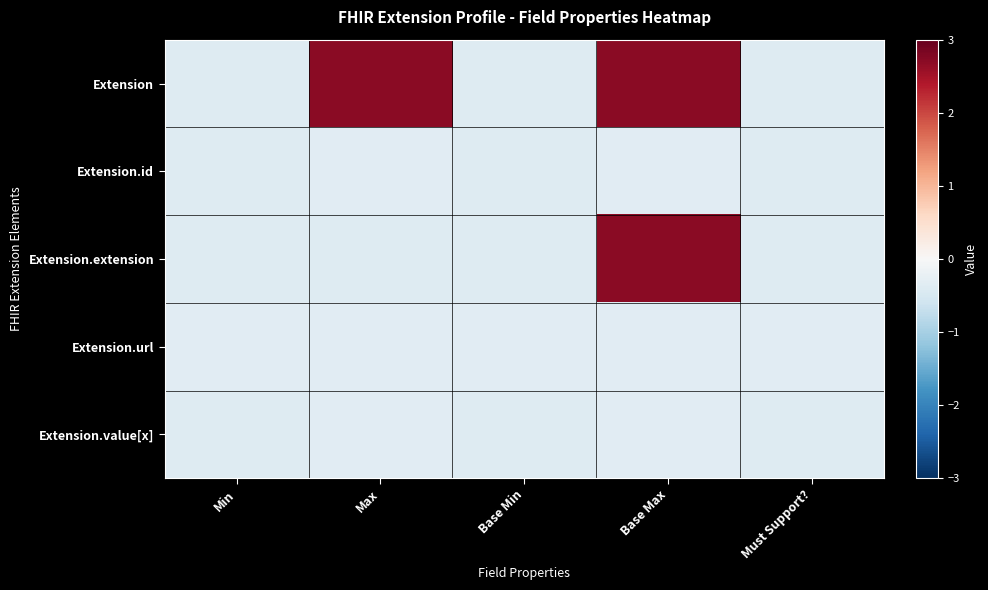

Between Base Max and Must Support?, which series saw the biggest shift?

Extension